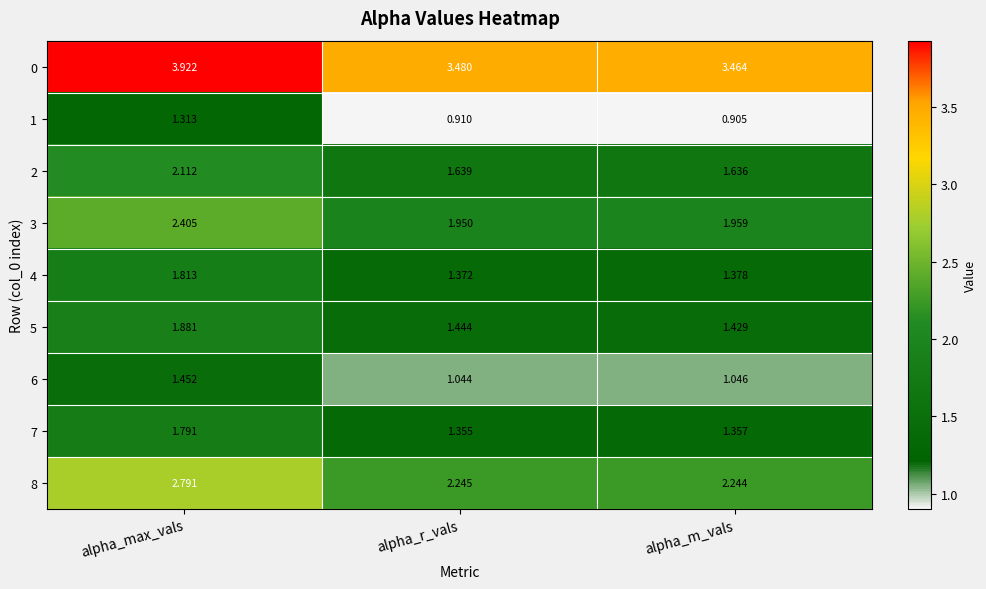

How many distinct data groups are displayed?

9